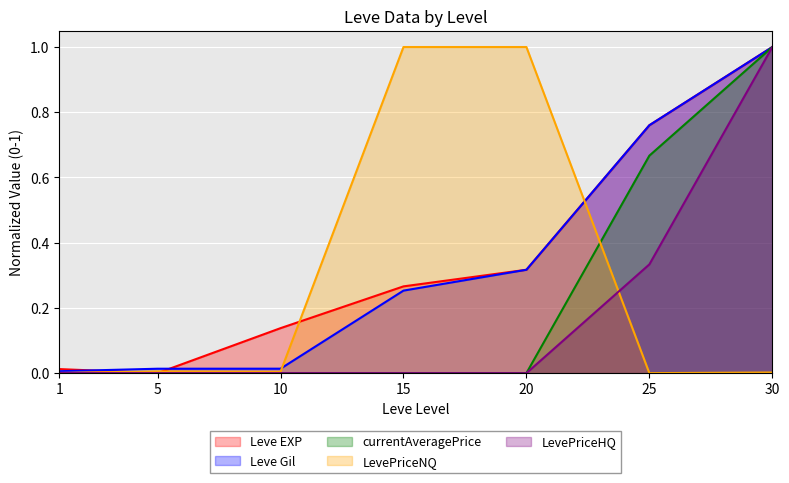

True or false: Leve Gil and Leve EXP cross at least once.

True